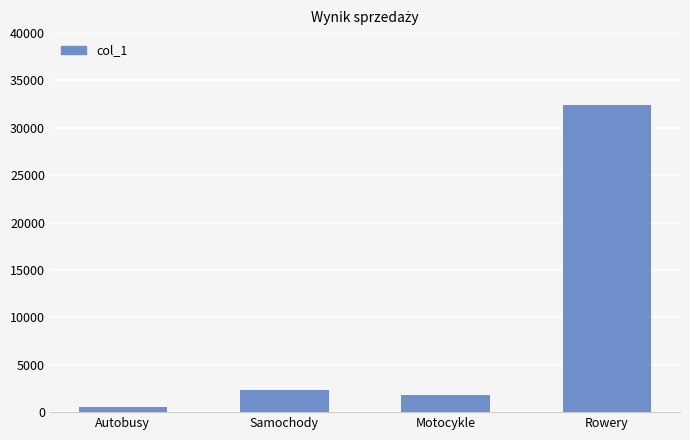

Reading right to left, extract all data points from this chart.

32458	1800	2354	531